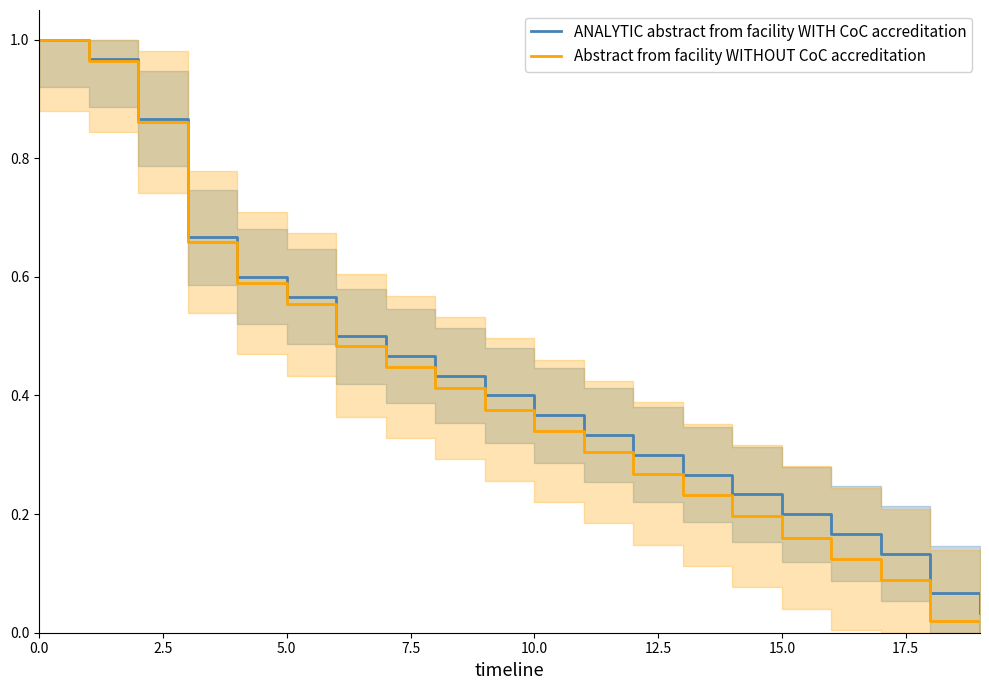

The value of Abstract from facility WITHOUT CoC accreditation at 0.0 is 0.3. True or false?

False